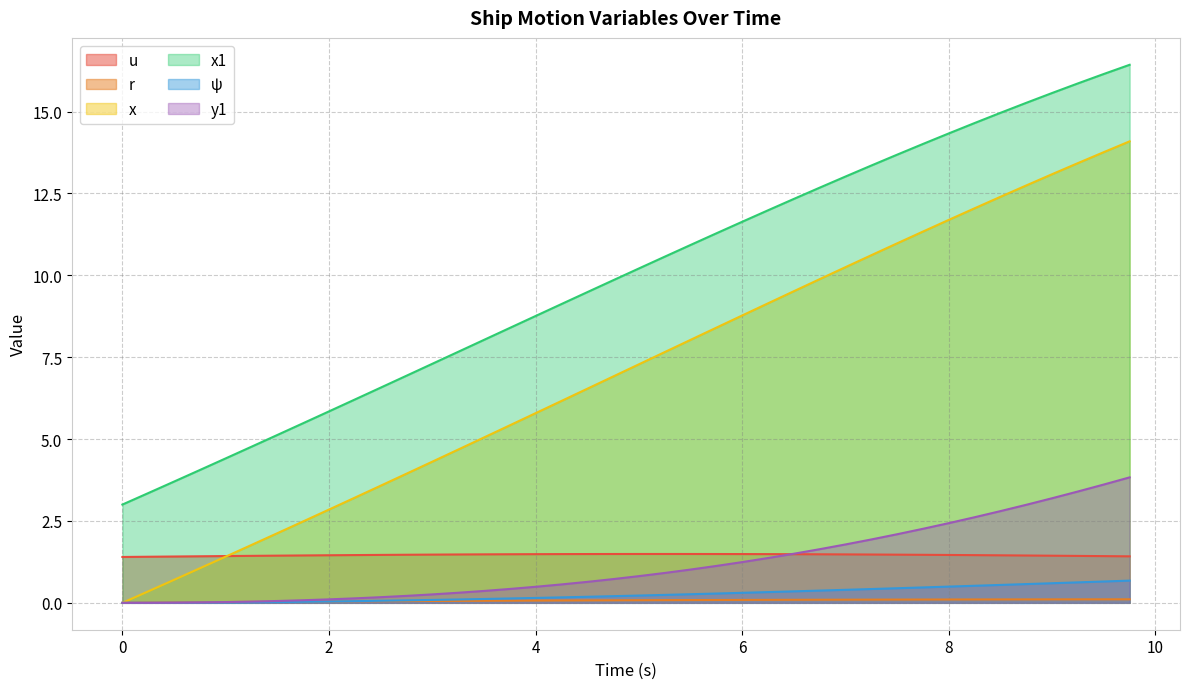

What are all the series names shown in the legend?

u, r, x, x1, ψ, y1